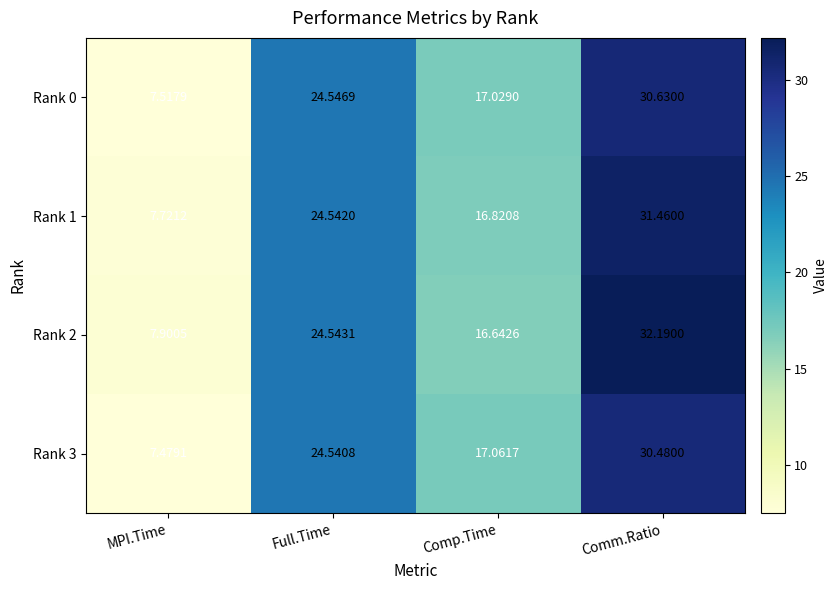

At which label does Rank 1 first exceed 24?

Full.Time